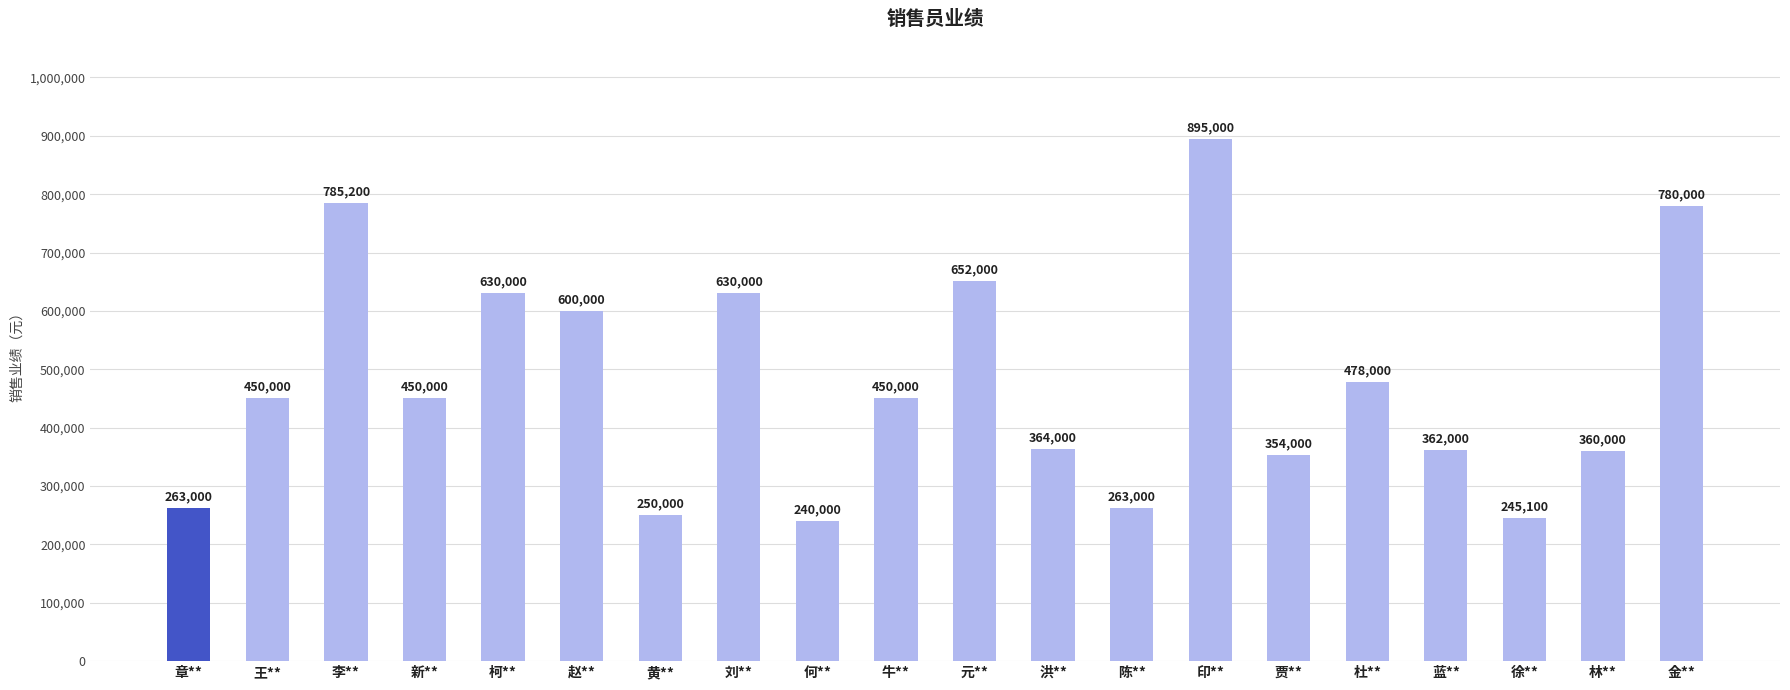

How many values are below 450000?

9